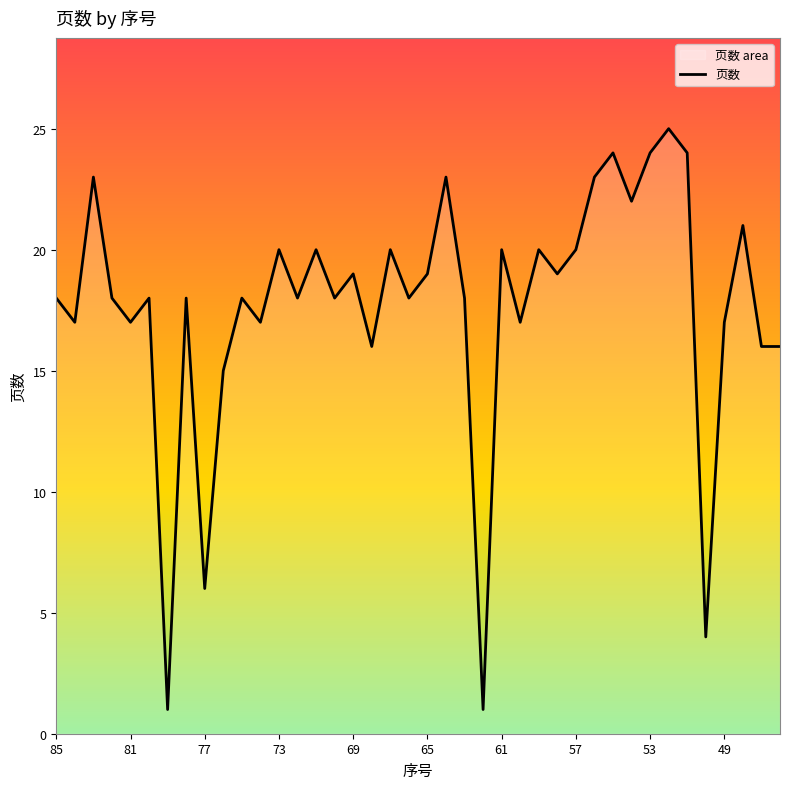

What value does the data have at 49, to the nearest 10?

20